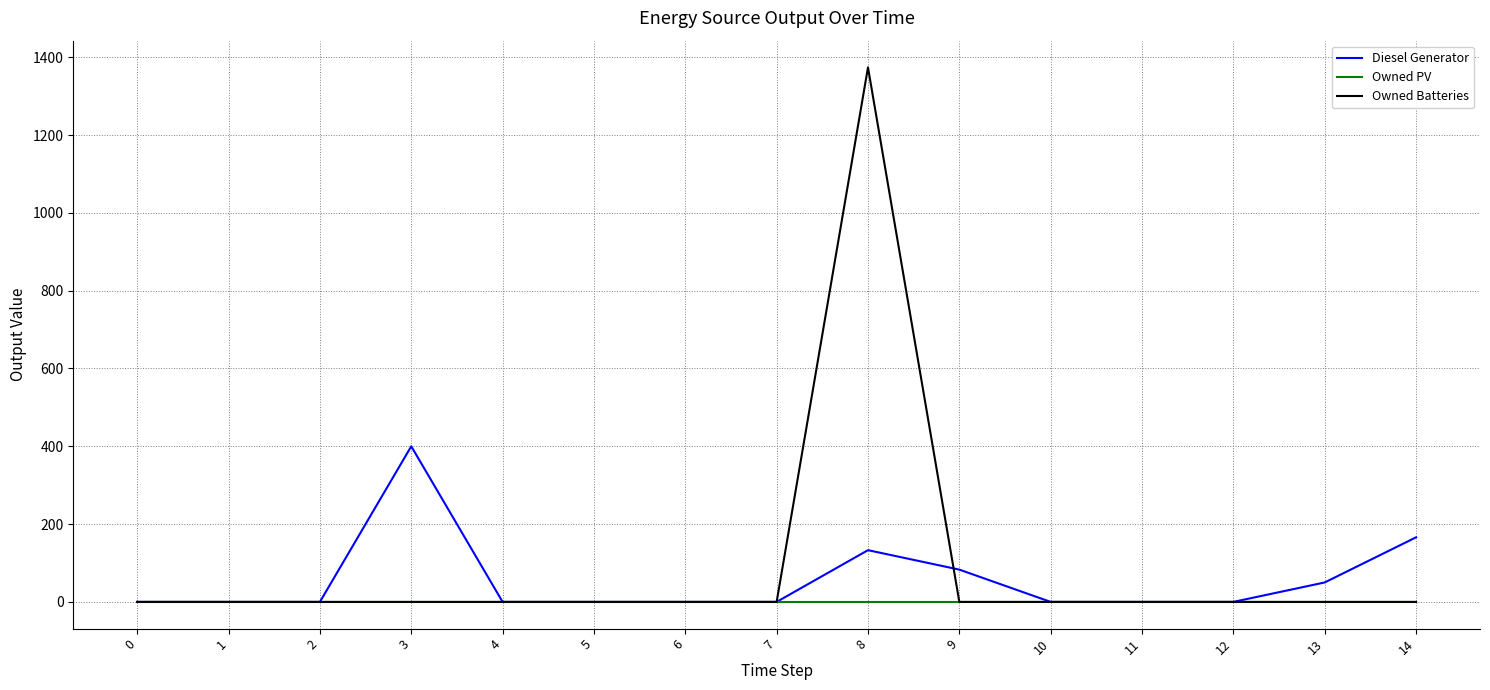

Which series has the largest range (max minus min)?

Owned Batteries